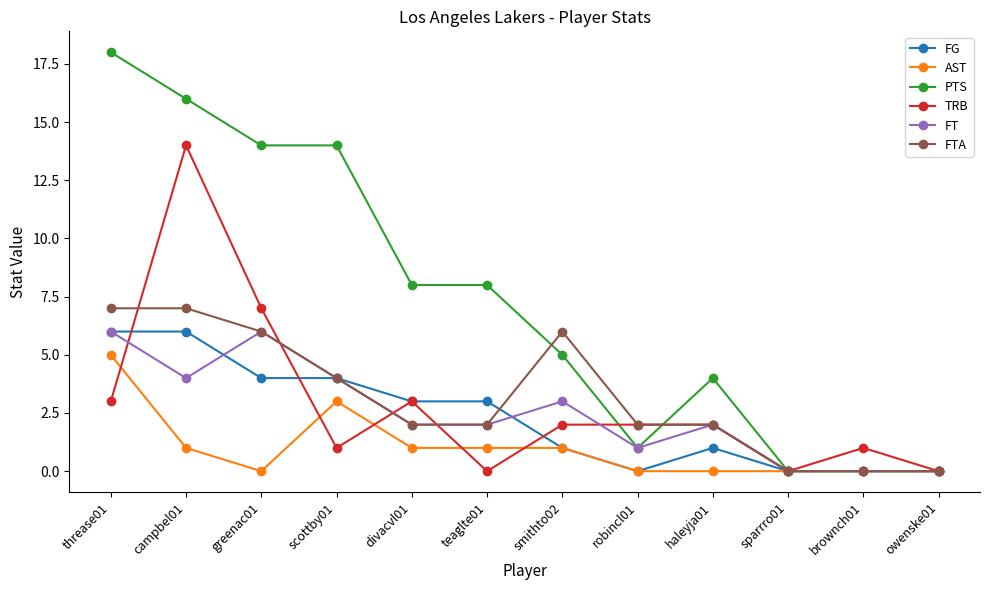

Reading right to left, what are all the values shown in this chart?

FG: owenske01=0	brownch01=0	sparrro01=0	haleyja01=1	robincl01=0	smithto02=1	teaglte01=3	divacvl01=3	scottby01=4	greenac01=4	campbel01=6	threase01=6
AST: owenske01=0	brownch01=0	sparrro01=0	haleyja01=0	robincl01=0	smithto02=1	teaglte01=1	divacvl01=1	scottby01=3	greenac01=0	campbel01=1	threase01=5
PTS: owenske01=0	brownch01=0	sparrro01=0	haleyja01=4	robincl01=1	smithto02=5	teaglte01=8	divacvl01=8	scottby01=14	greenac01=14	campbel01=16	threase01=18
TRB: owenske01=0	brownch01=1	sparrro01=0	haleyja01=2	robincl01=2	smithto02=2	teaglte01=0	divacvl01=3	scottby01=1	greenac01=7	campbel01=14	threase01=3
FT: owenske01=0	brownch01=0	sparrro01=0	haleyja01=2	robincl01=1	smithto02=3	teaglte01=2	divacvl01=2	scottby01=4	greenac01=6	campbel01=4	threase01=6
FTA: owenske01=0	brownch01=0	sparrro01=0	haleyja01=2	robincl01=2	smithto02=6	teaglte01=2	divacvl01=2	scottby01=4	greenac01=6	campbel01=7	threase01=7